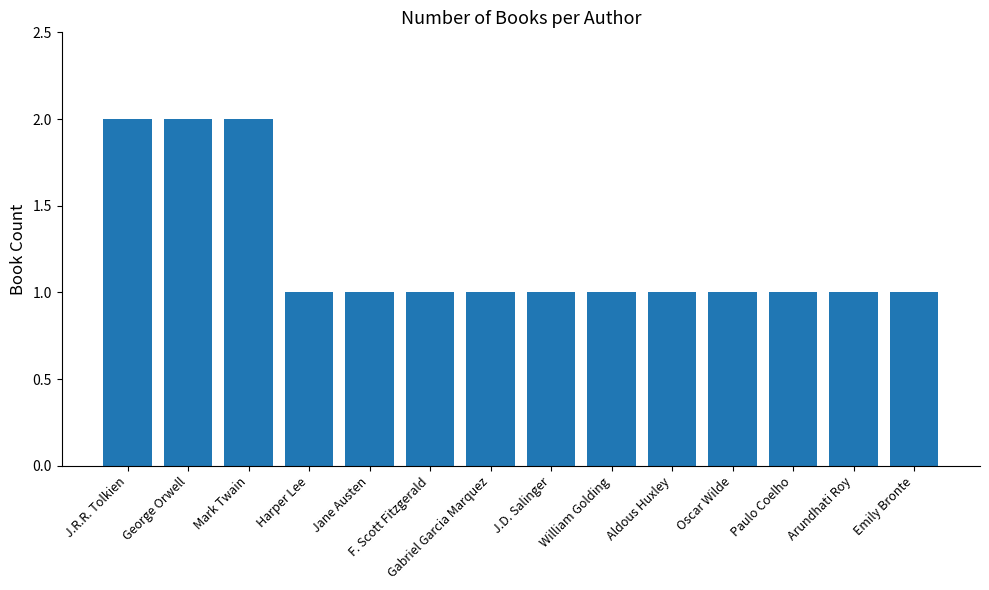

How many data points does each series have?

14